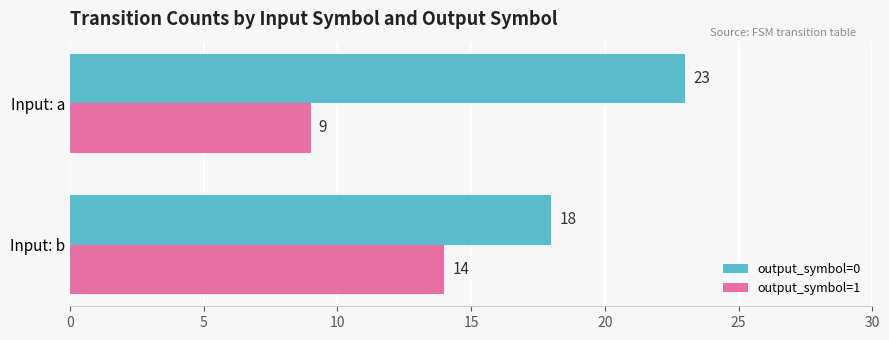

Is it true that output_symbol=0 equals 18 at Input: b?

True